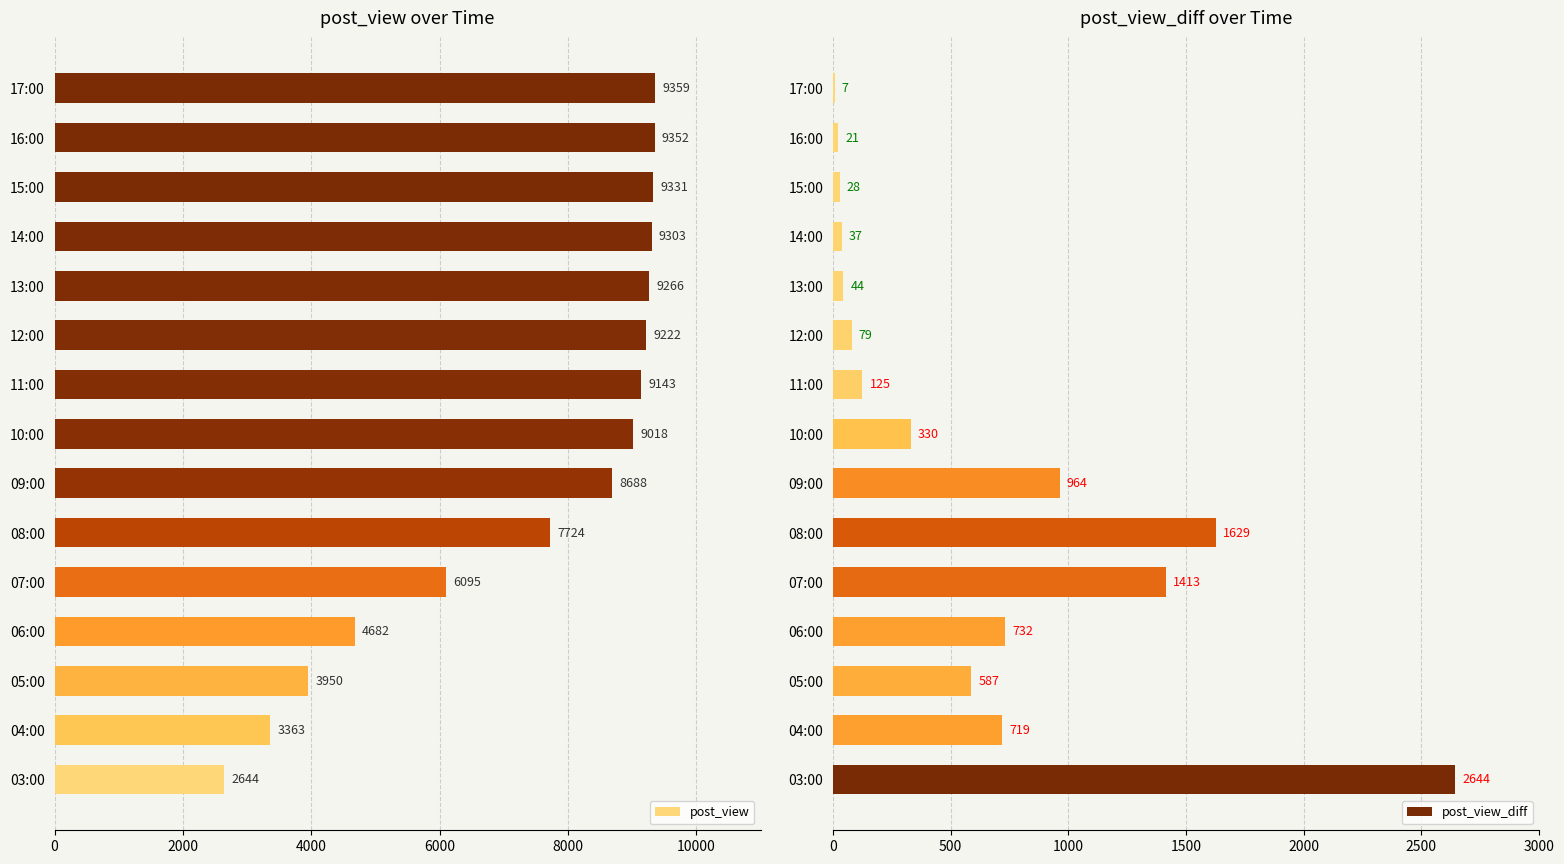

At how many categories does at least one series exceed 5051?

11